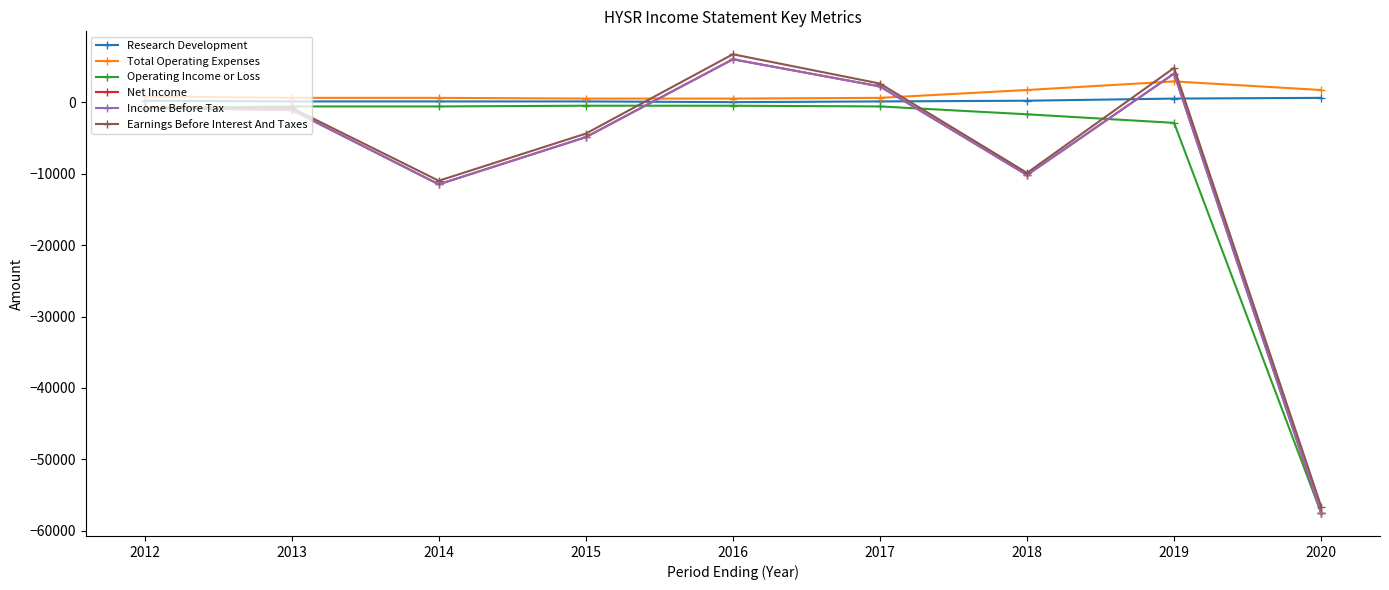

Does the chart have visible grid lines?

No